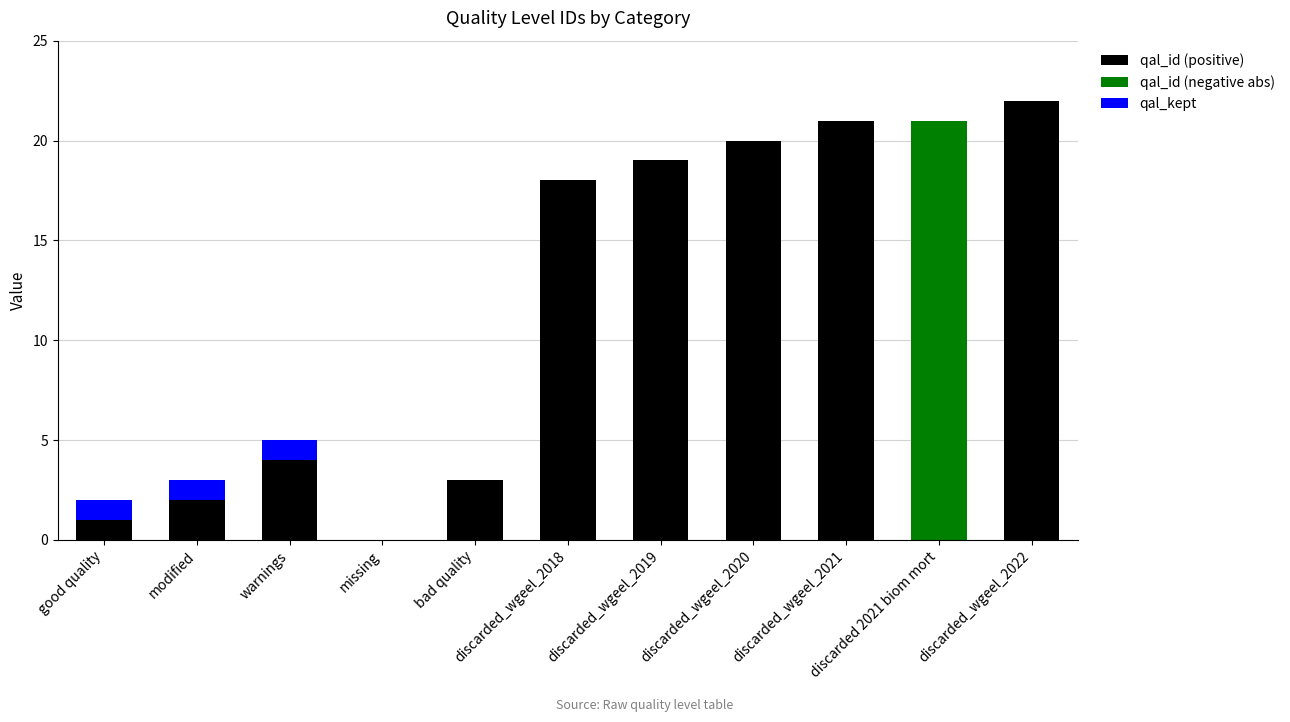

What is the difference between the qal_id (positive) values at discarded_wgeel_2021 and warnings?

17